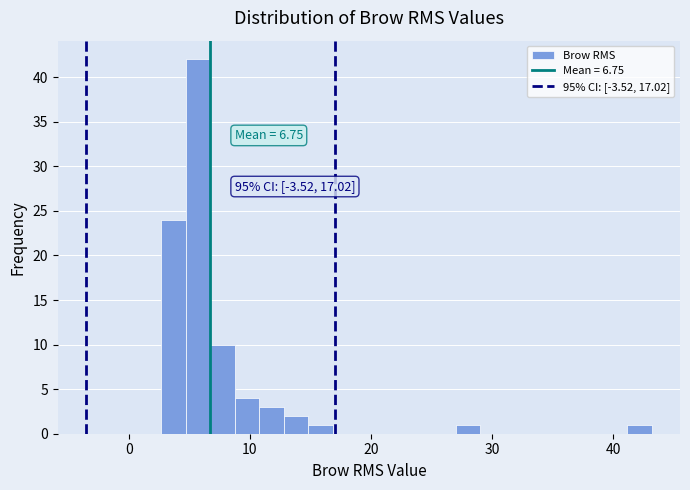

Around what value on the x-axis is the tallest bar? Give the approximate position of its centre, as read against the axis.

6